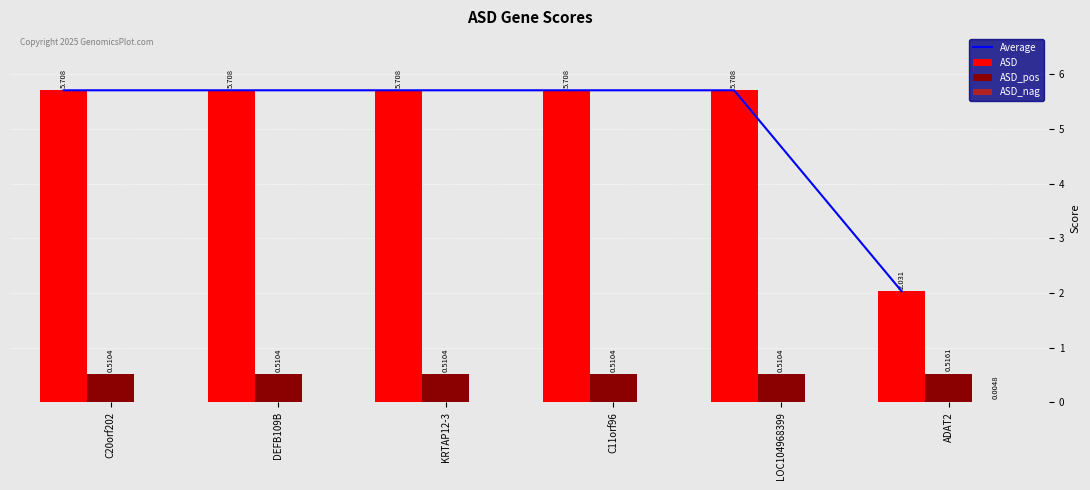

At which category is the sum across all series the highest?

C20orf202